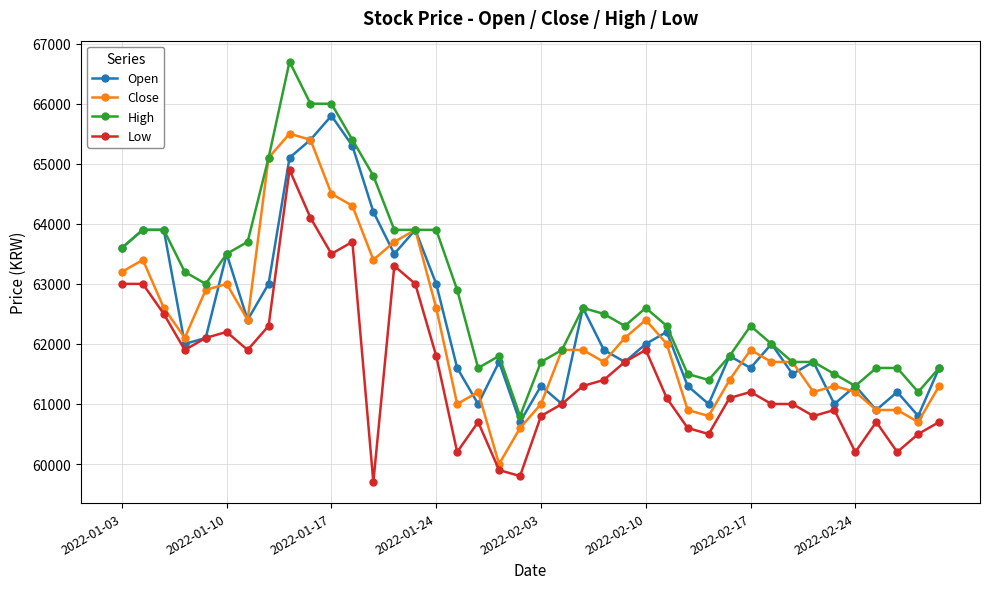

What is the minimum value for Open?

60700